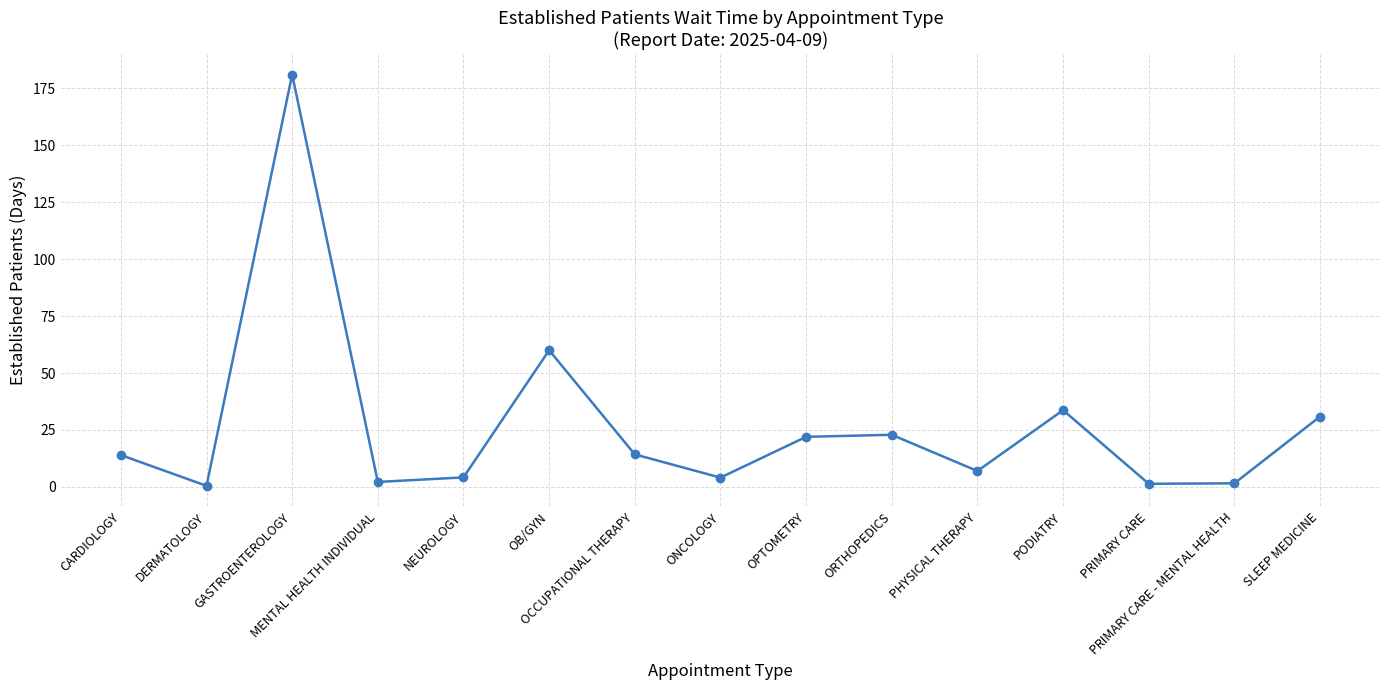

What position from the right is OB/GYN?

10